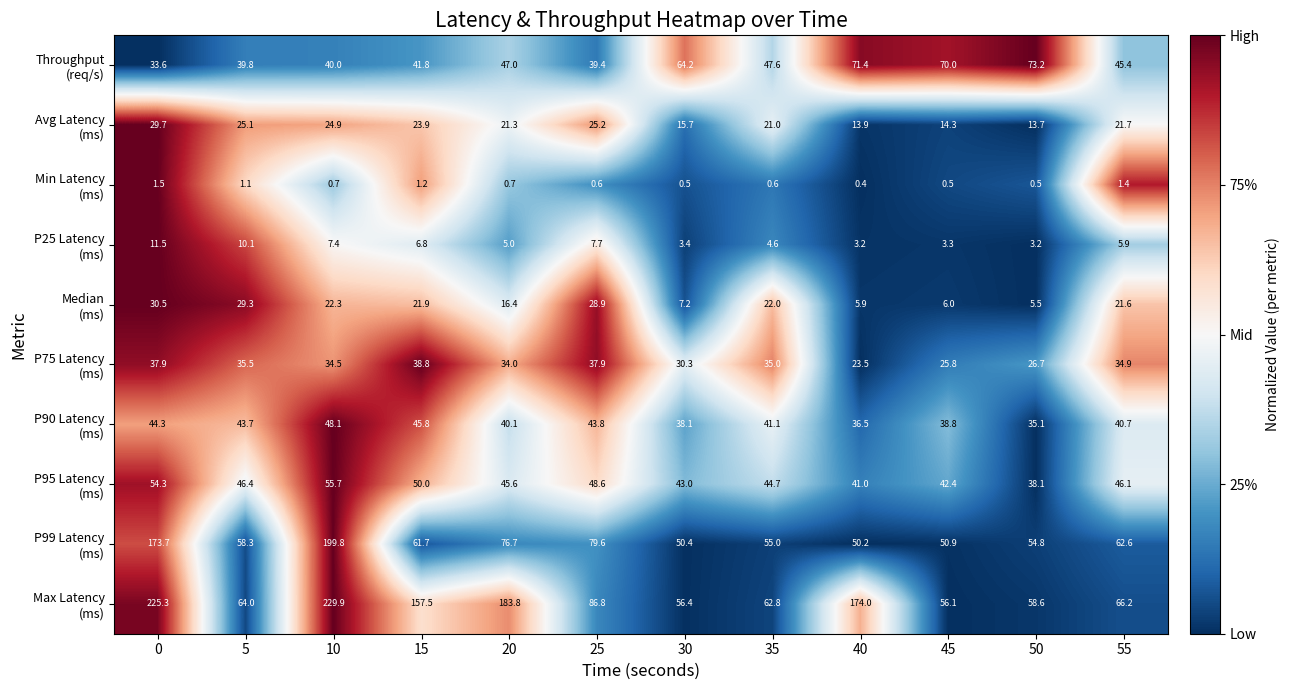

Count the number of data series in this chart.

10